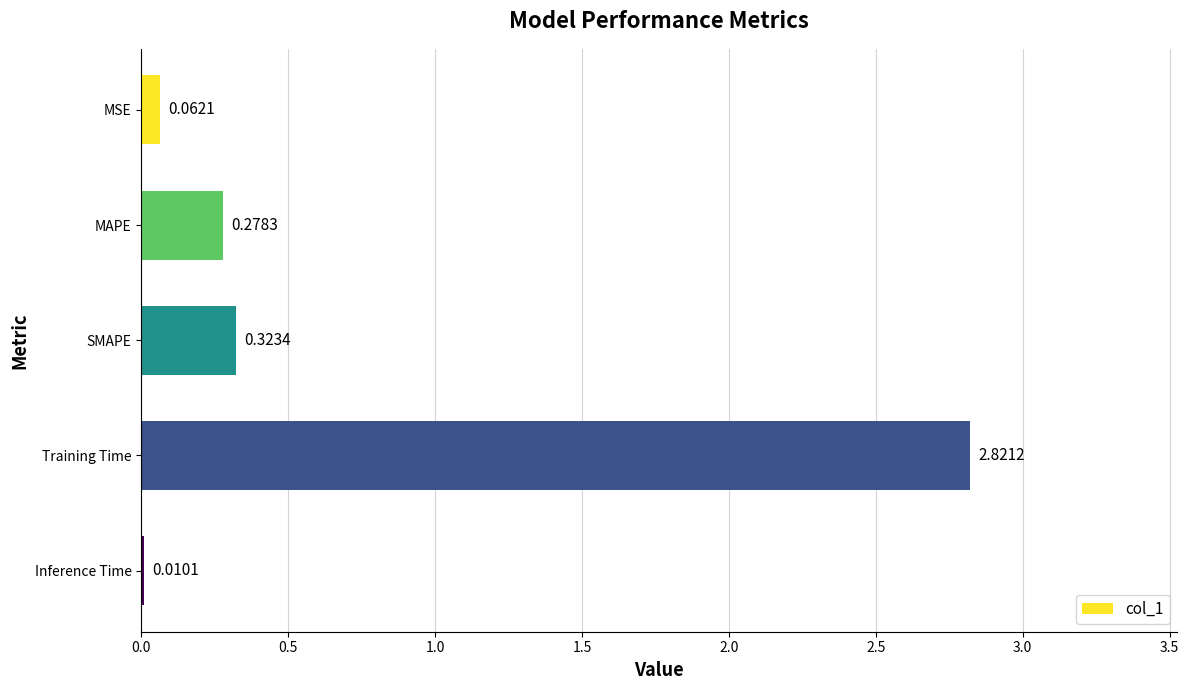

What is the sum of the values at SMAPE and Training Time?

3.1